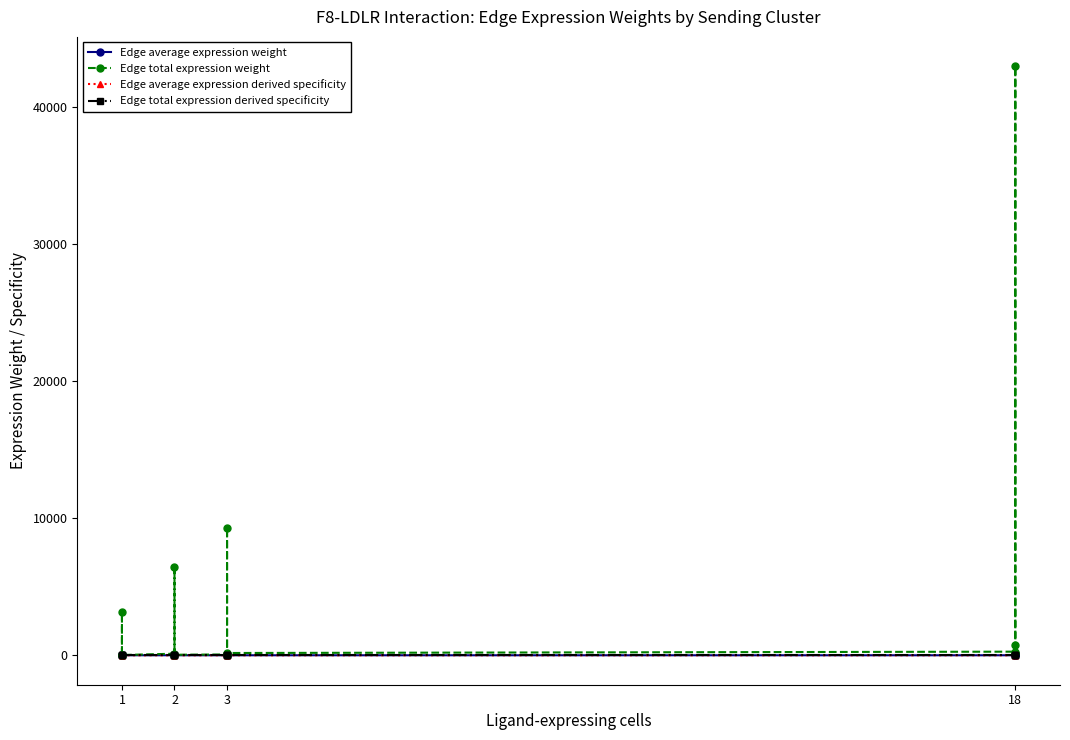

What is the approximate value of Edge average expression derived specificity at 3?

0.5